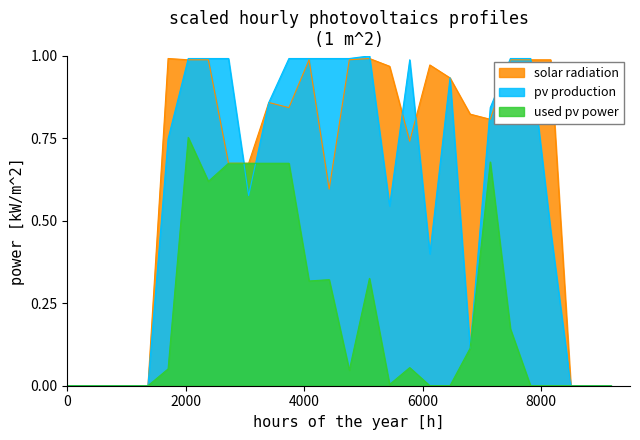

Which series has the largest total across all categories?

solar radiation